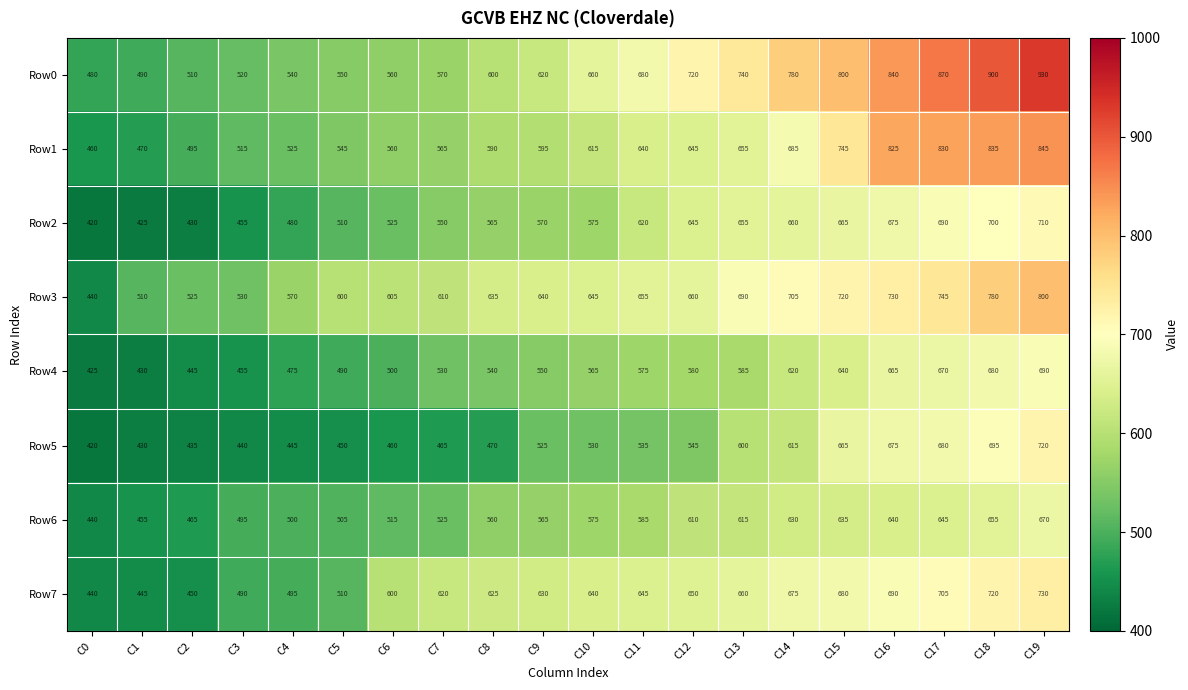

Between C6 and C18, which series saw the biggest shift?

Row0